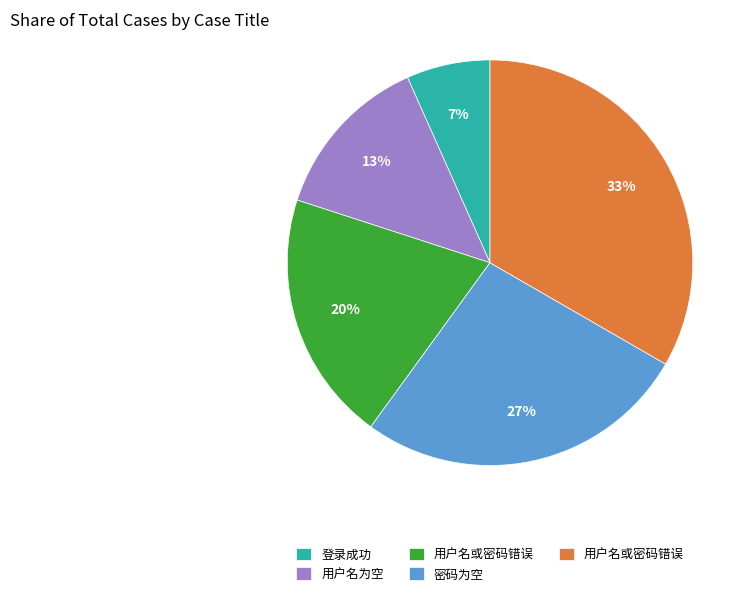

To the nearest percent, what is the average slice percentage?

20%